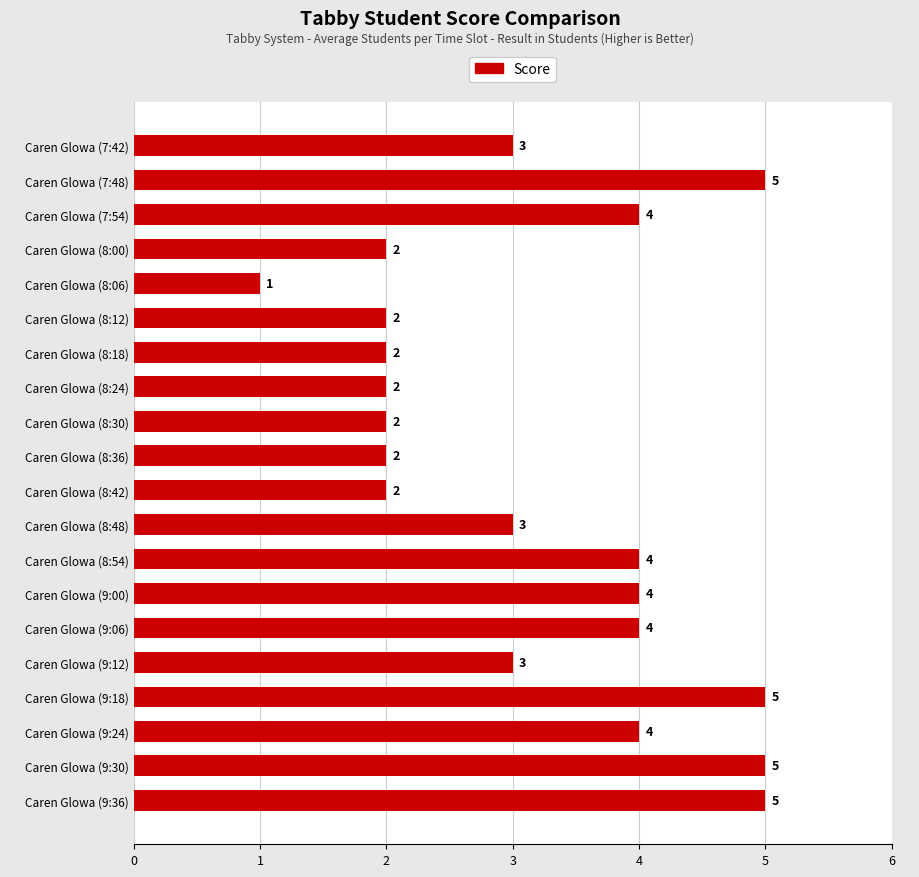

What is the label of the 12th bar from the bottom?

Caren Glowa (8:30)